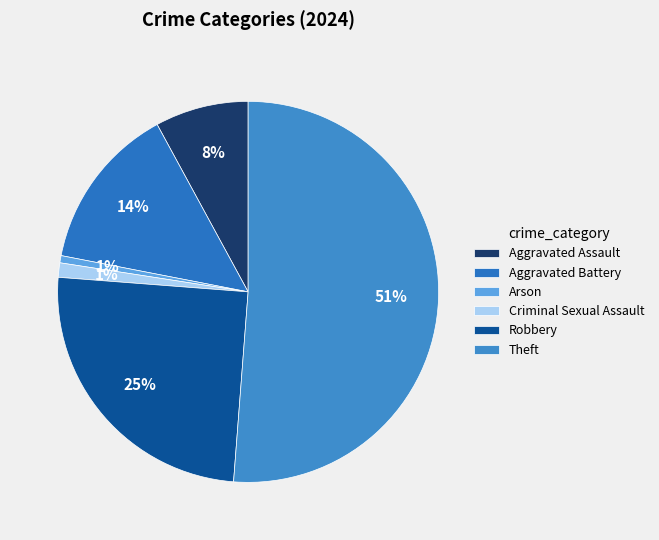

To the nearest percent, what percentage of the pie is Robbery?

25%